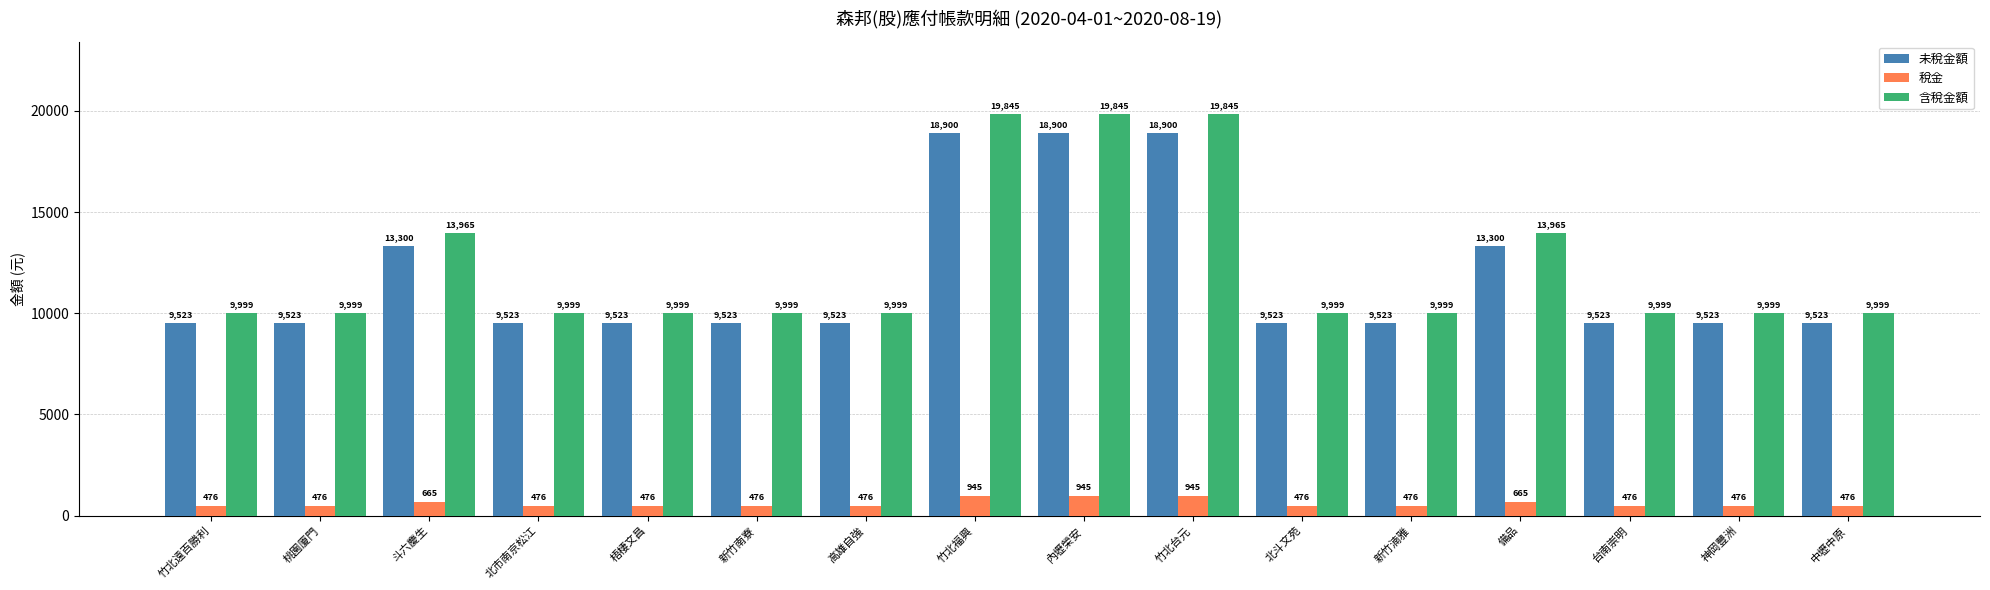

What is the total value across all series at 台南崇明?

19998